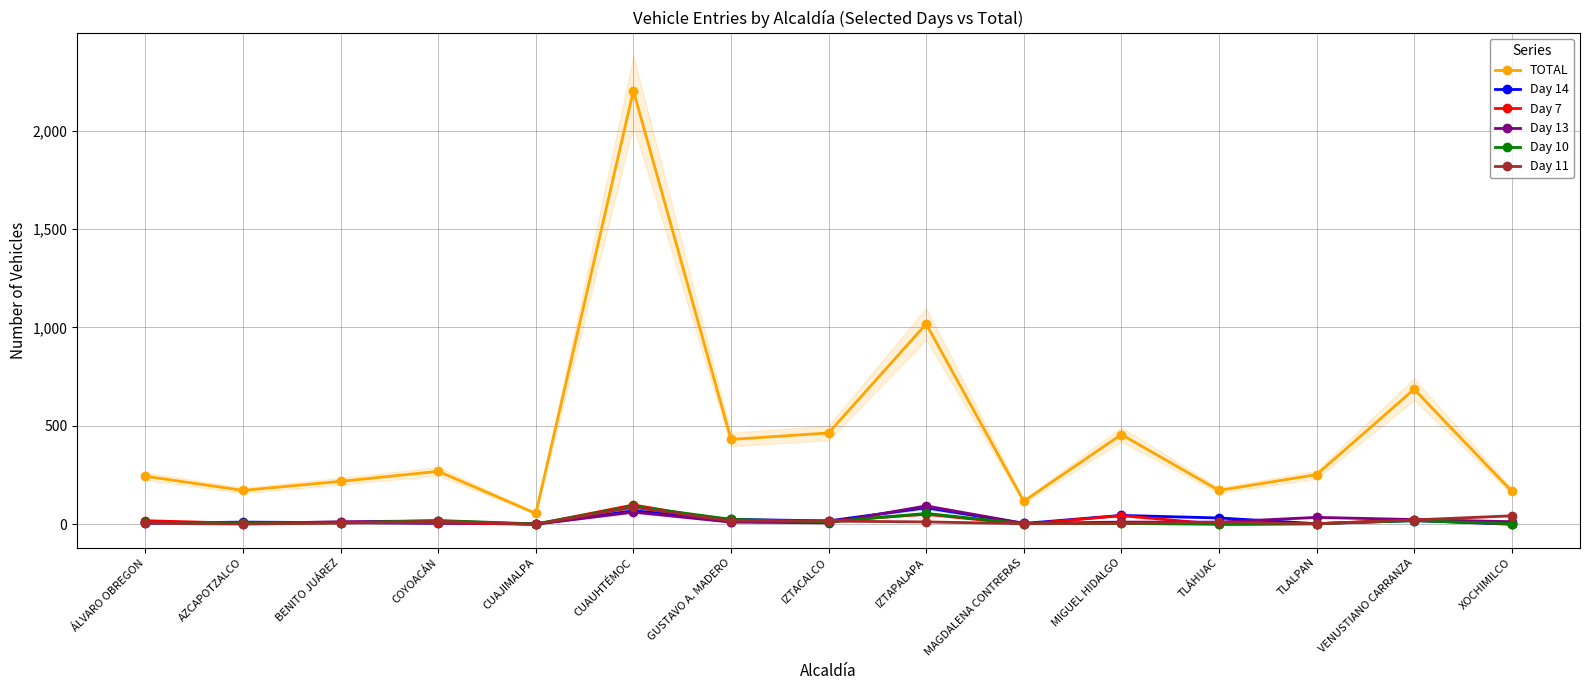

True or false: TOTAL and Day 10 intersect in this chart.

False